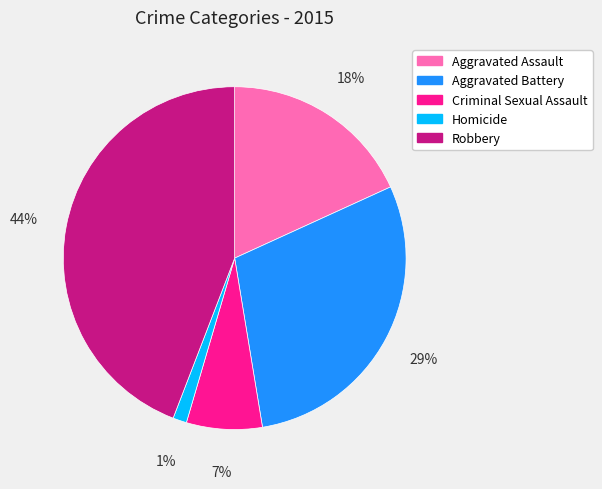

True or false: Robbery accounts for 31% of the total.

False